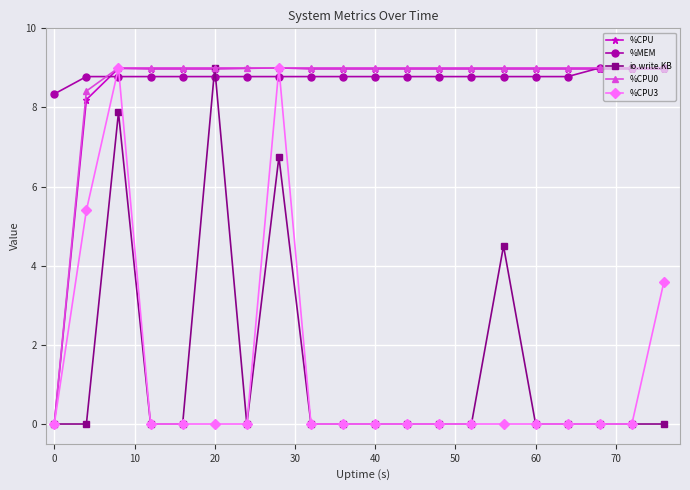

How many %MEM values are between 8 and 9?

20